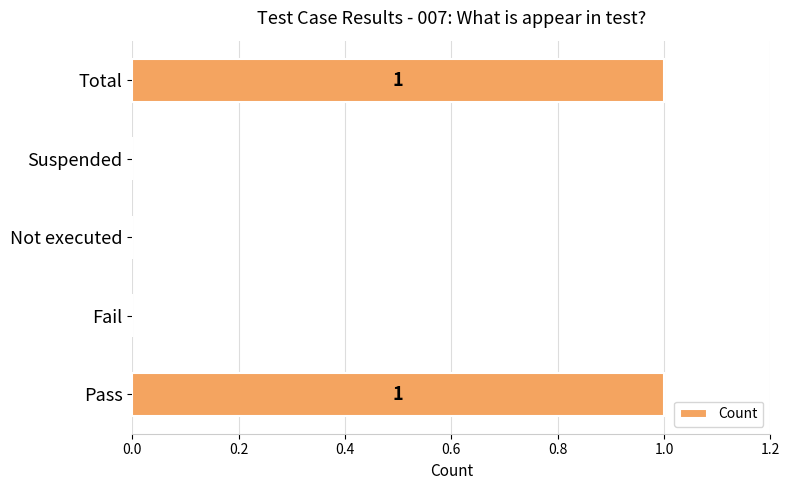

What is the change in value from Suspended to Total?

+1